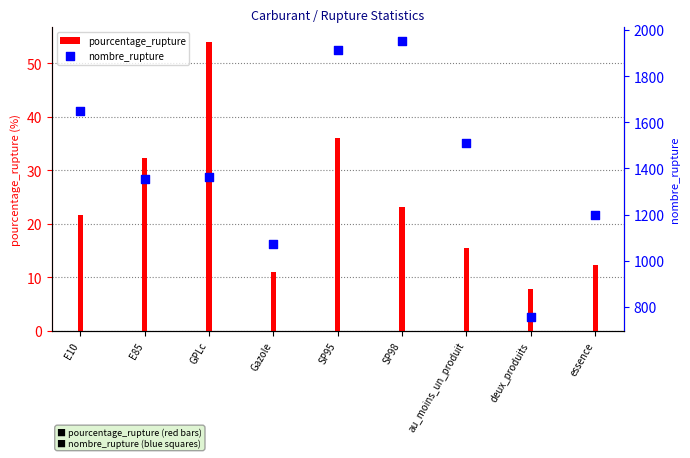

At how many categories does at least one series exceed 1579?

3